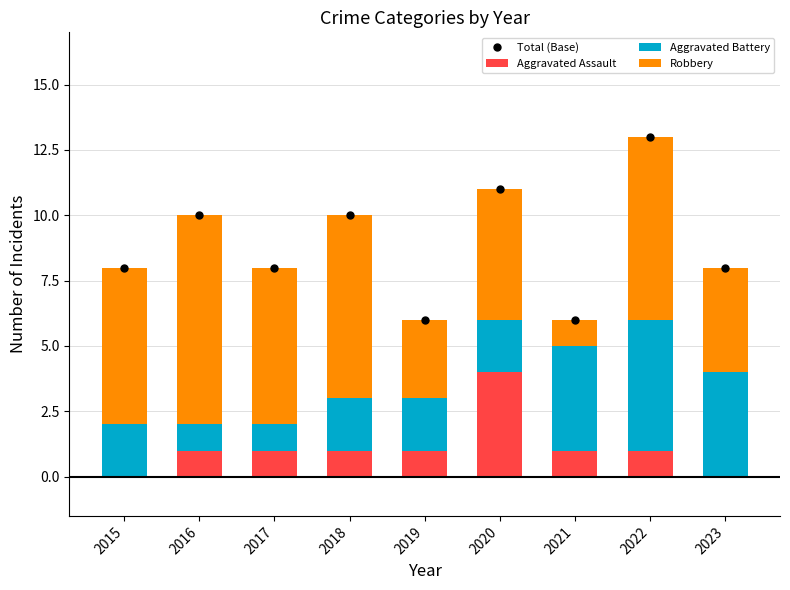

Which has a higher value, 2020 or 2017?

2020